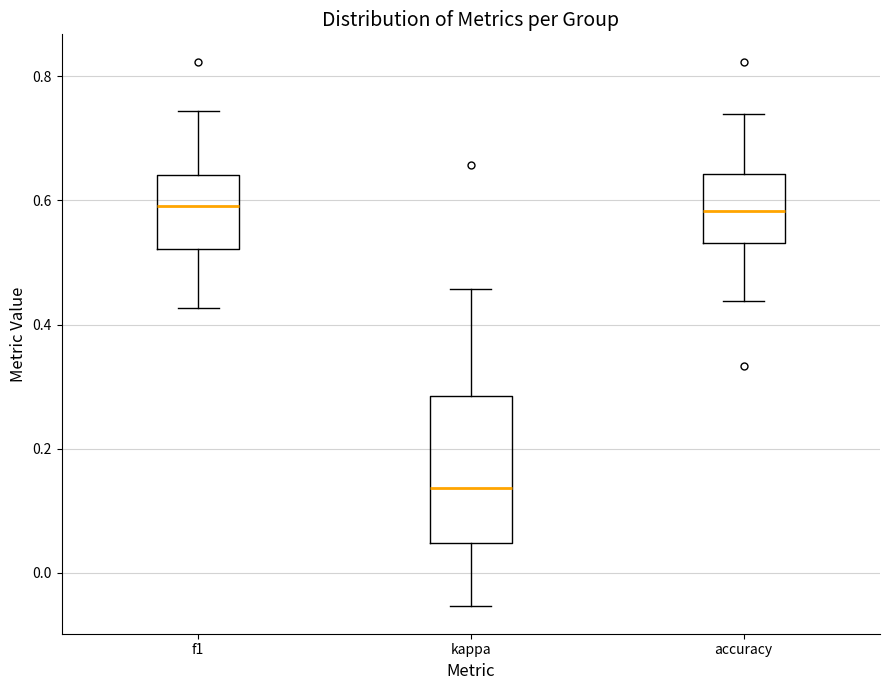

Which box has the lowest median line?

kappa